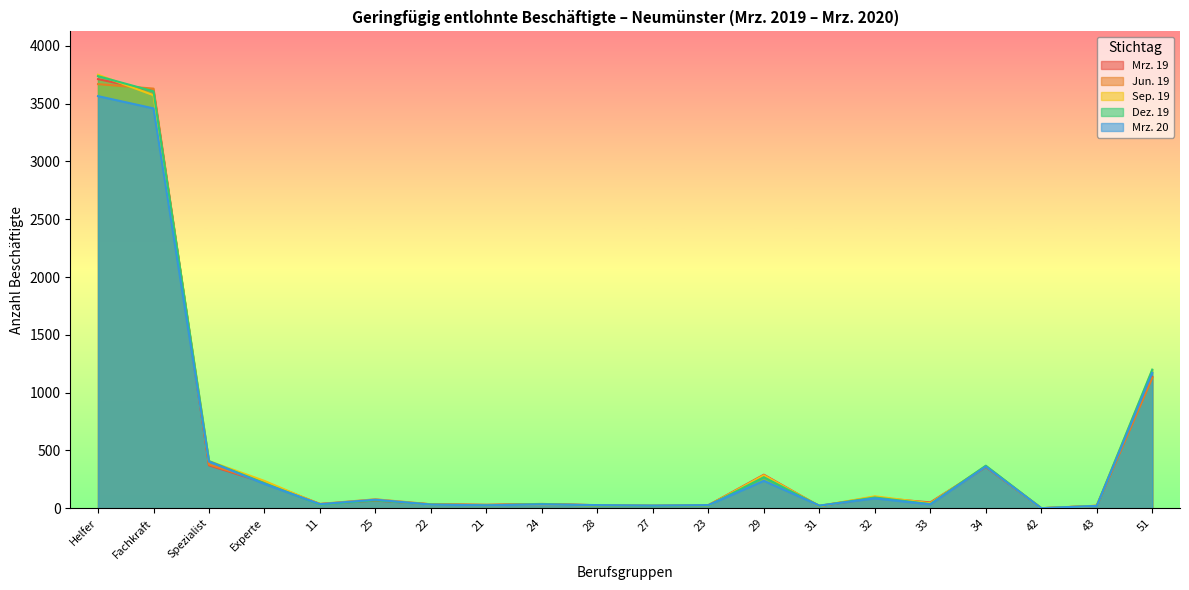

What is the average value of the Dez. 19 series?

512